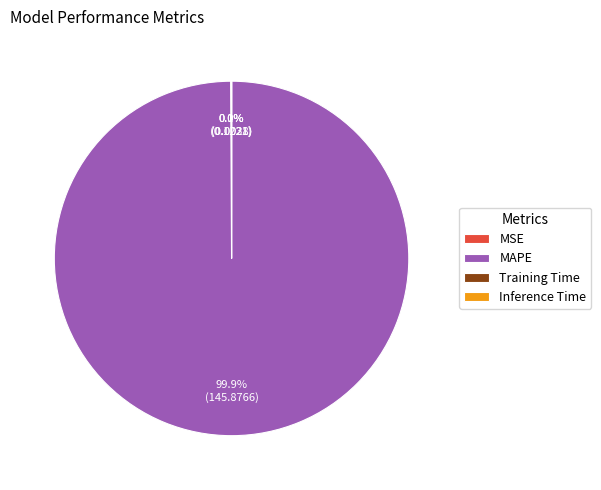

What percentage is NOT represented by MAPE?

0.1%